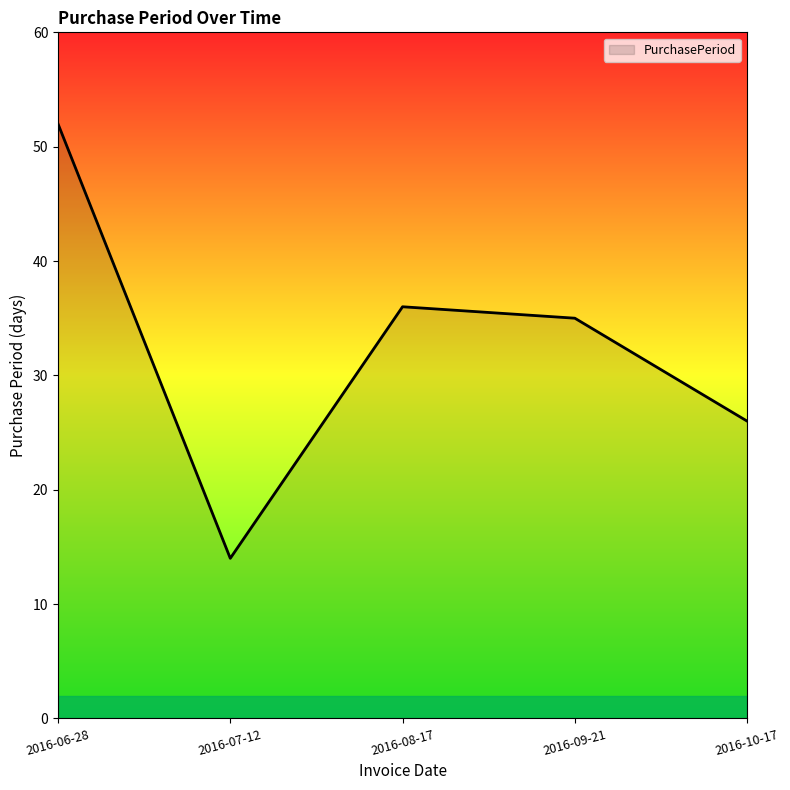

How many series are shown in this chart?

1